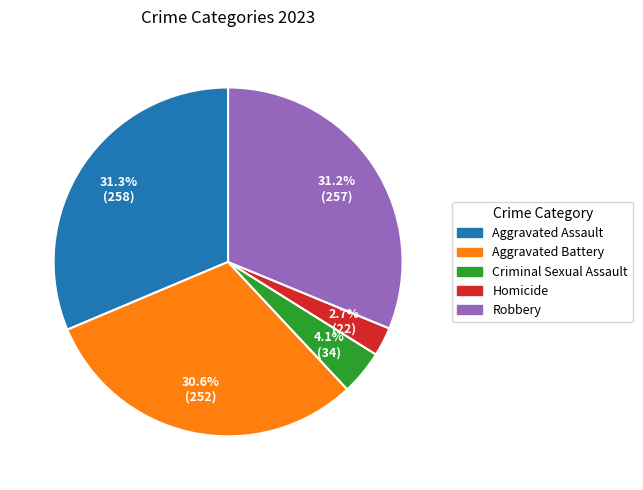

To the nearest percent, what portion does Criminal Sexual Assault represent?

4%